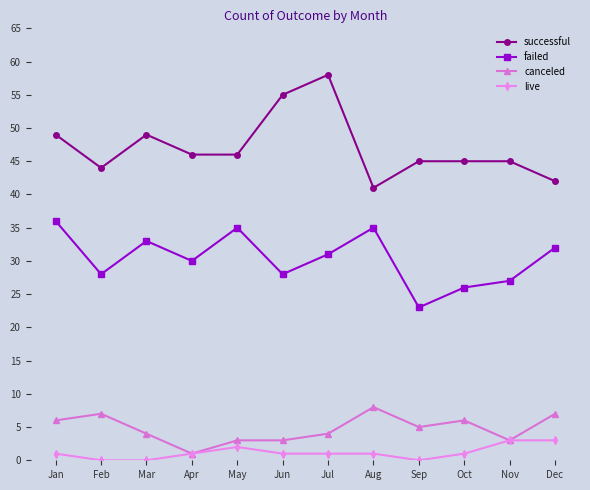

The value of live at Nov is 3. True or false?

True